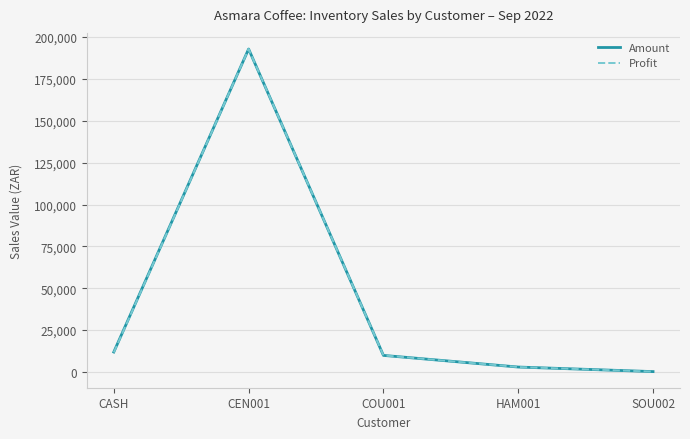

Which series changed the most between CASH and SOU002?

Amount